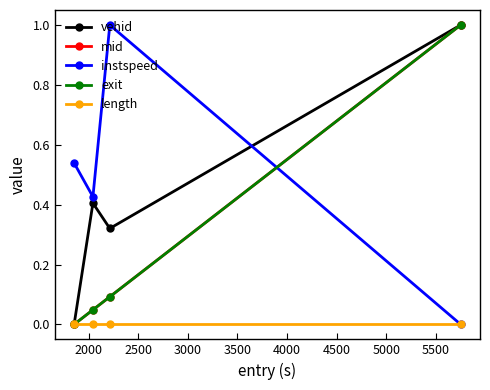

What is the maximum value shown in the chart?

1.0